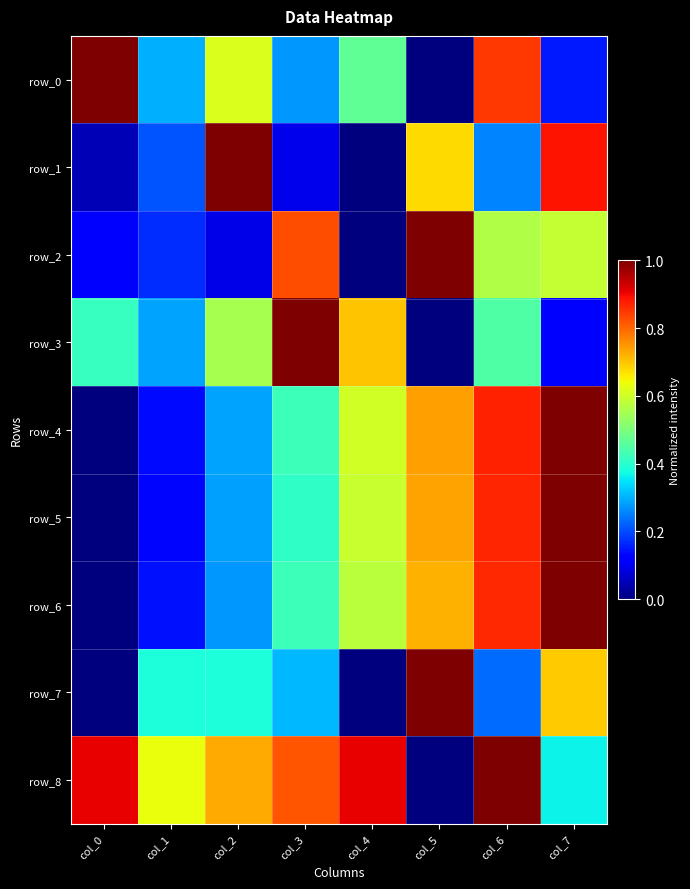

True or false: row_1 has a value of 0.7 at col_5.

True